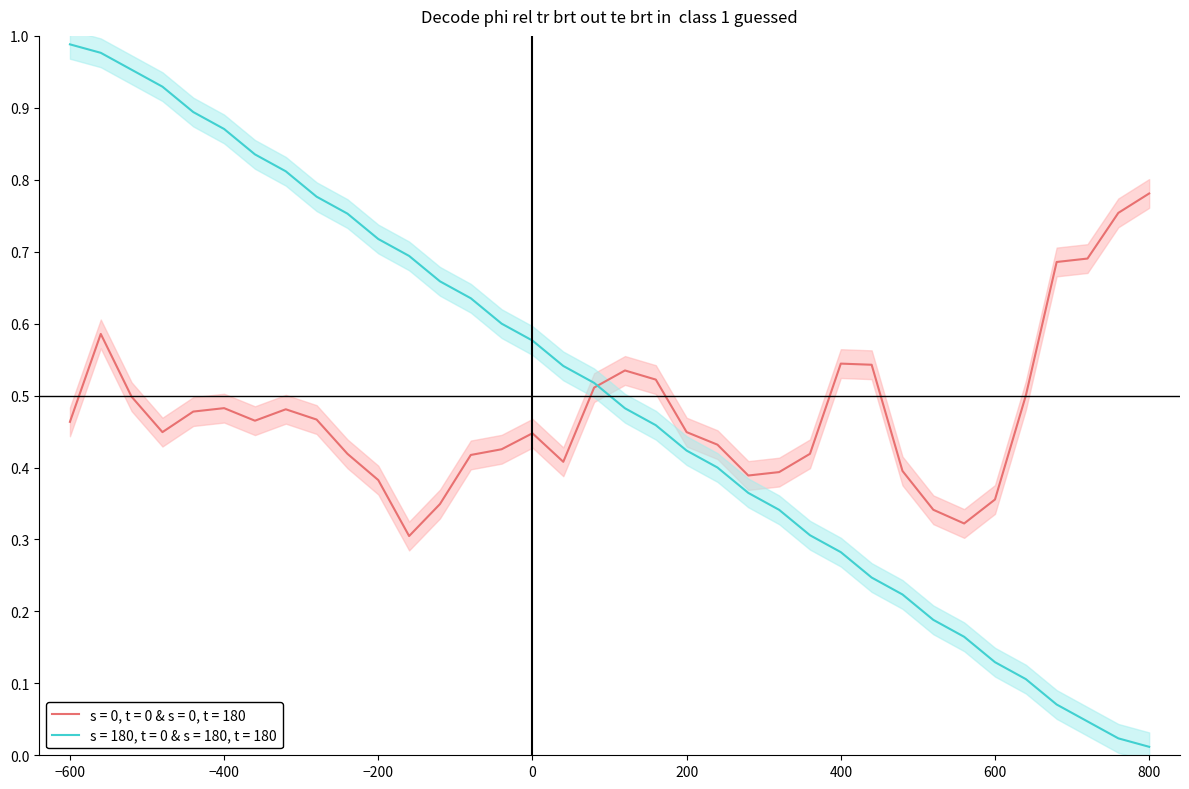

What is the change in value from 10 to 30?

-0.6